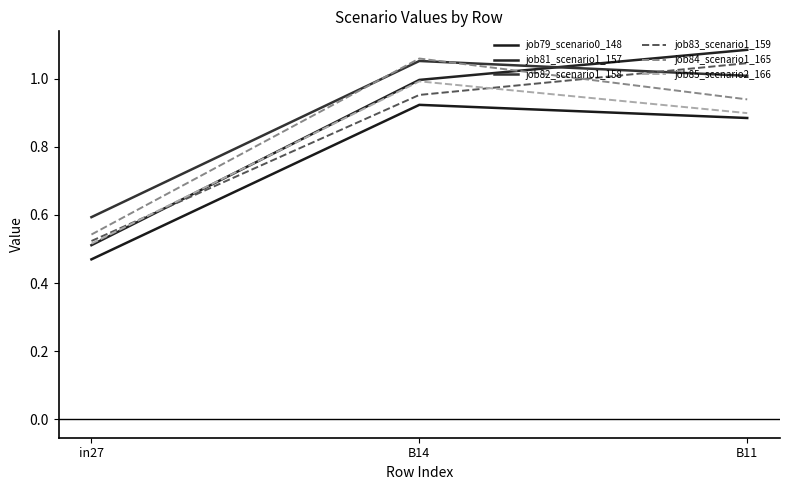

What is the difference between the maximum and minimum values in the job81_scenario1_157 series?

0.6